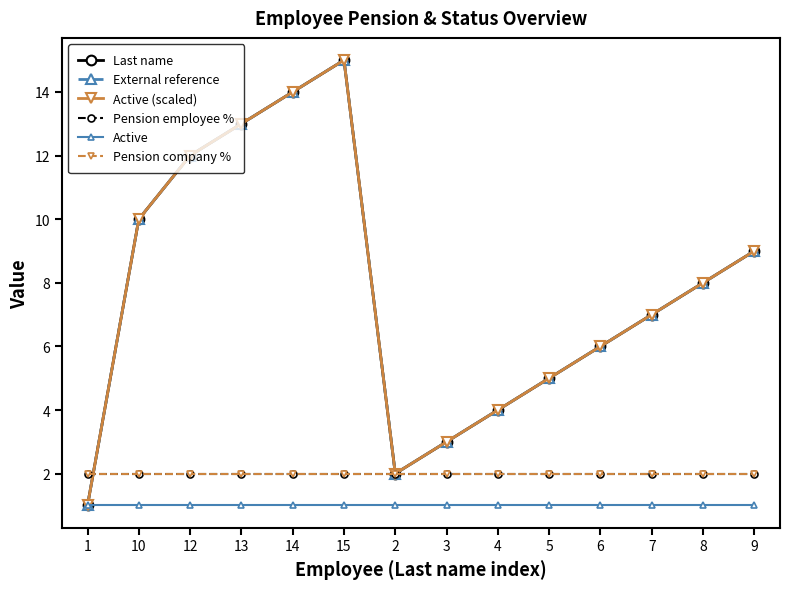

Reading left to right, extract all data points from this chart.

Last name: 1=1	10=10	12=12	13=13	14=14	15=15	2=2	3=3	4=4	5=5	6=6	7=7	8=8	9=9
External reference: 1=1	10=10	12=12	13=13	14=14	15=15	2=2	3=3	4=4	5=5	6=6	7=7	8=8	9=9
Active (scaled): 1=1	10=10	12=12	13=13	14=14	15=15	2=2	3=3	4=4	5=5	6=6	7=7	8=8	9=9
Pension employee %: 1=2	10=2	12=2	13=2	14=2	15=2	2=2	3=2	4=2	5=2	6=2	7=2	8=2	9=2
Active: 1=1	10=1	12=1	13=1	14=1	15=1	2=1	3=1	4=1	5=1	6=1	7=1	8=1	9=1
Pension company %: 1=2	10=2	12=2	13=2	14=2	15=2	2=2	3=2	4=2	5=2	6=2	7=2	8=2	9=2